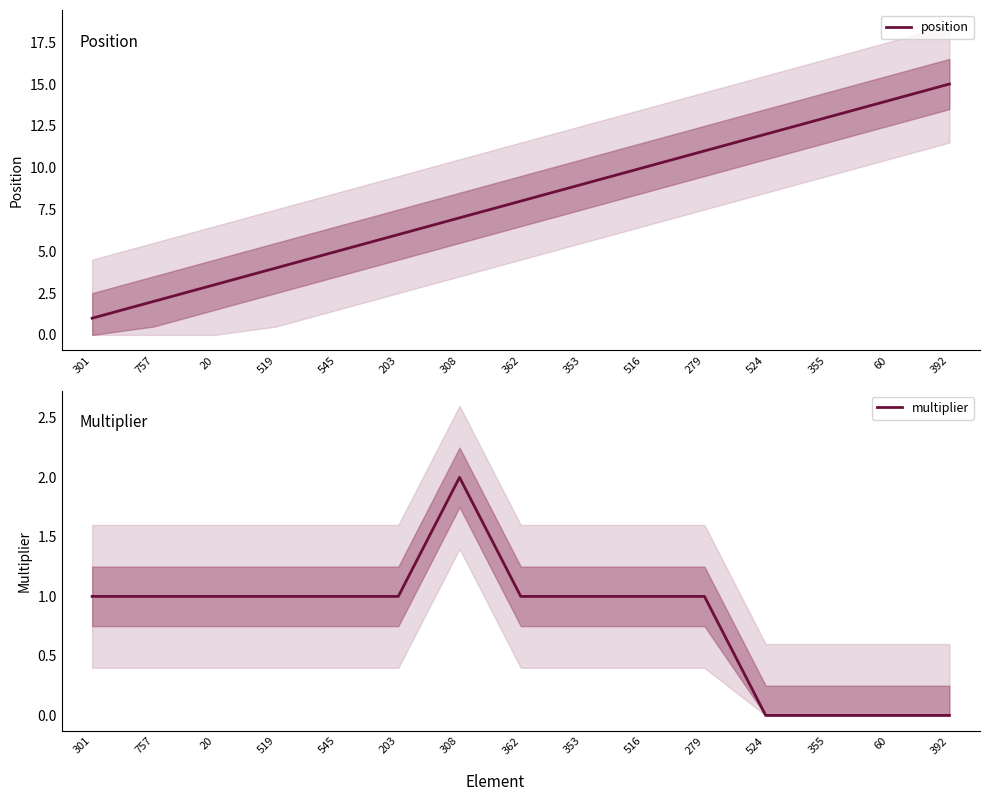

What is the total value across all series at 519?

5